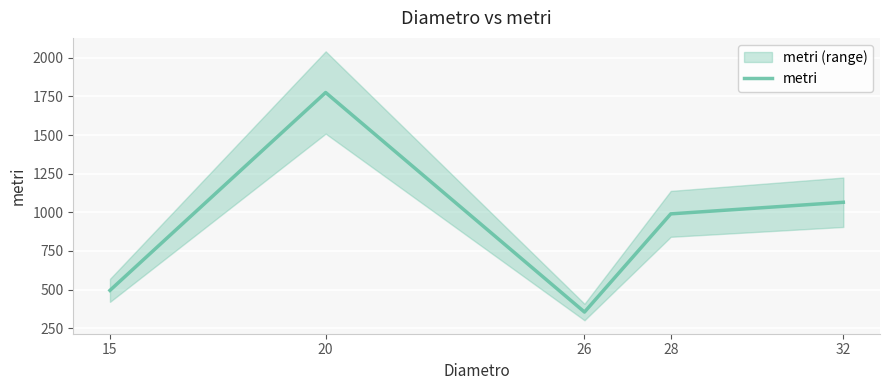

How many values exceed 990?

2